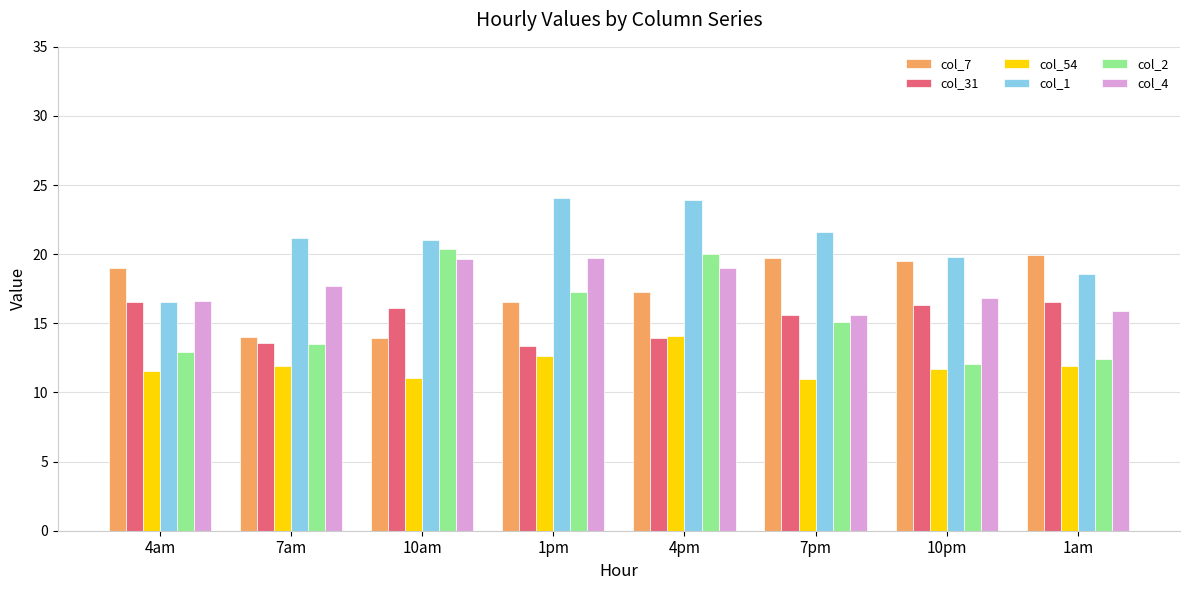

Which series has the largest total across all categories?

col_1